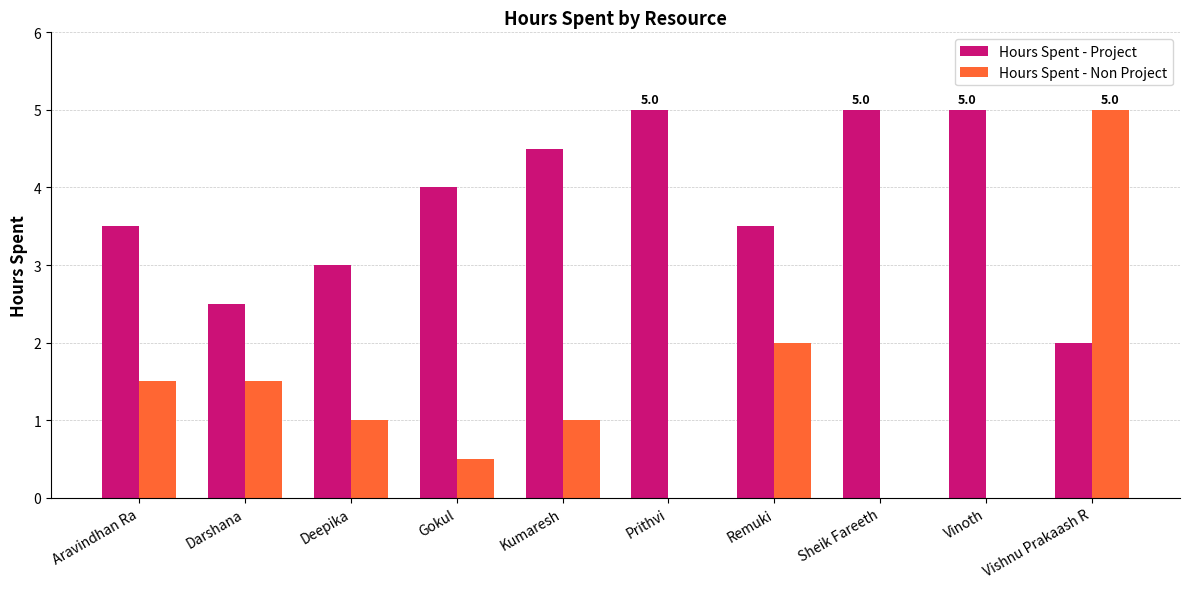

Reading left to right, list all the values displayed in this chart.

Hours Spent - Project: Aravindhan Ra=3.5	Darshana=2.5	Deepika=3.0	Gokul=4.0	Kumaresh=4.5	Prithvi=5.0	Remuki=3.5	Sheik Fareeth=5.0	Vinoth=5.0	Vishnu Prakaash R=2.0
Hours Spent - Non Project: Aravindhan Ra=1.5	Darshana=1.5	Deepika=1.0	Gokul=0.5	Kumaresh=1.0	Prithvi=0.0	Remuki=2.0	Sheik Fareeth=0.0	Vinoth=0.0	Vishnu Prakaash R=5.0